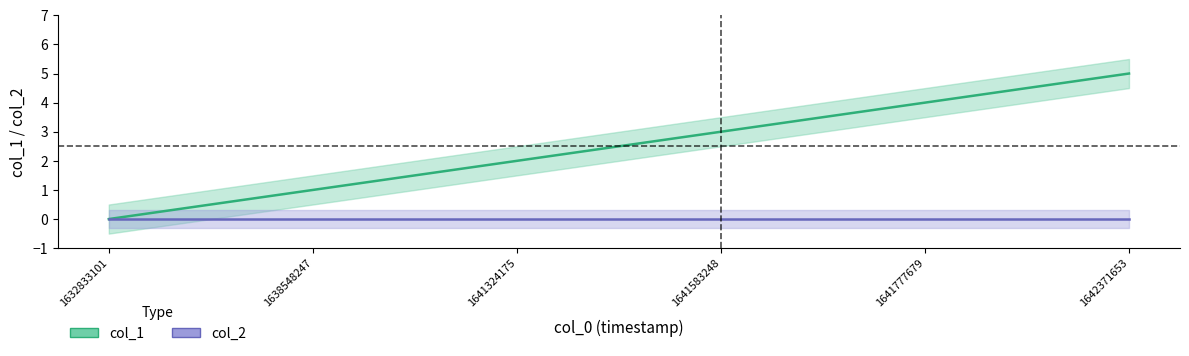

What is the spread (max minus min) of values at 1641777679?

4